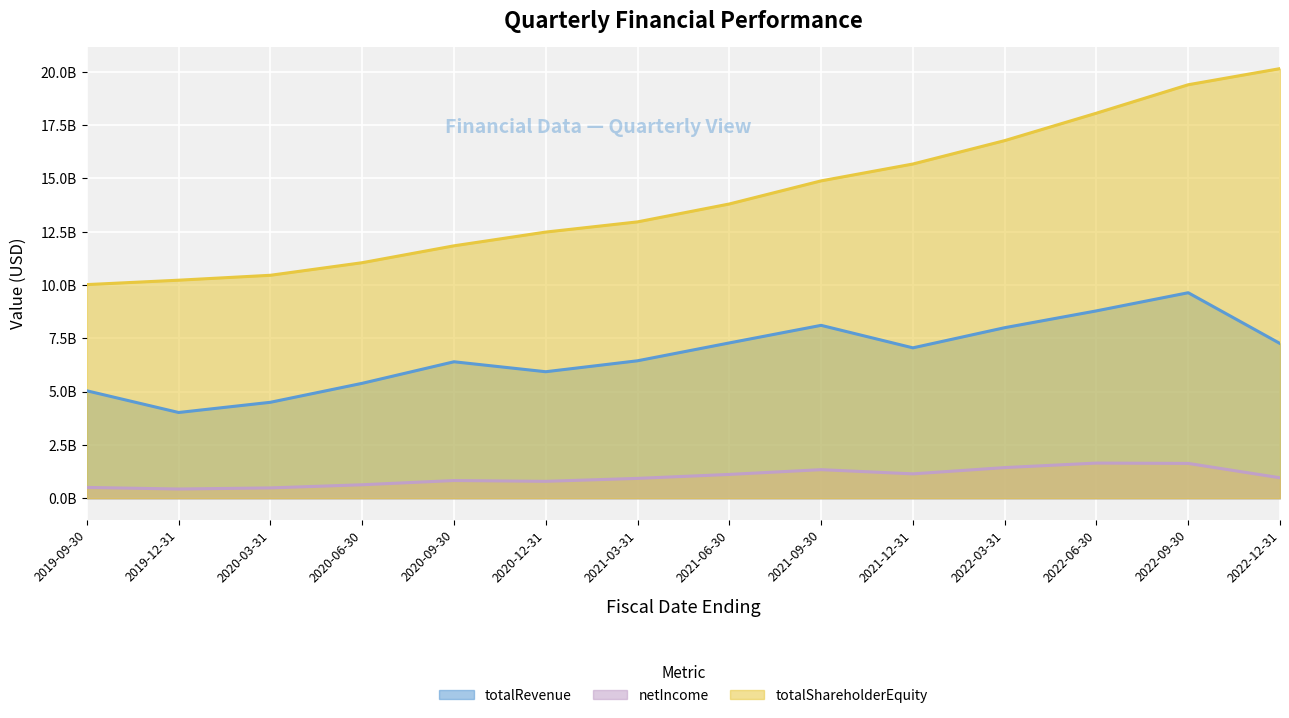

What value does the netIncome series have at 2021-09-30, to the nearest 100?

1339000000